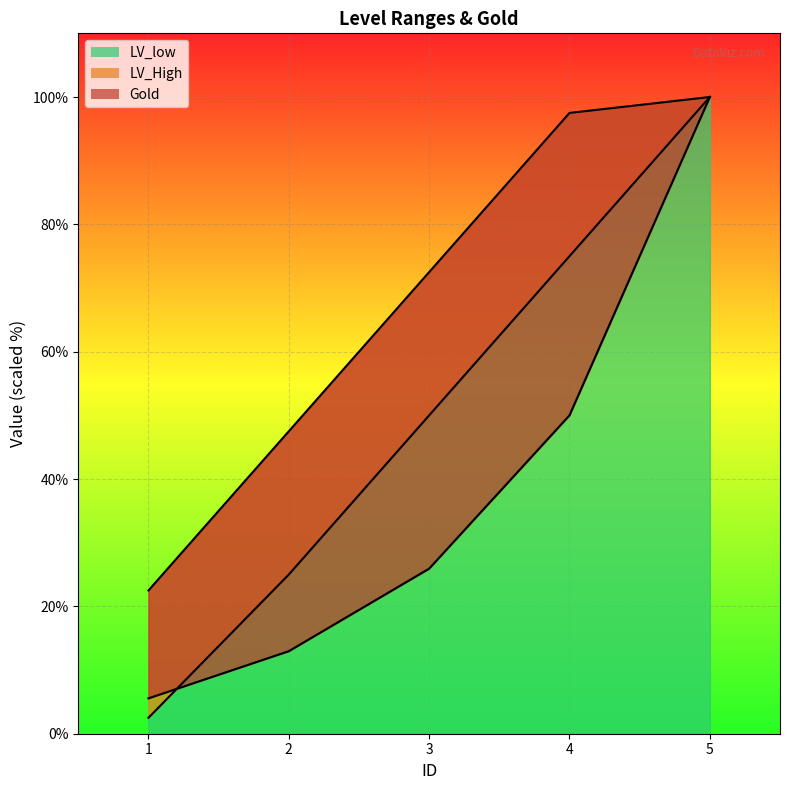

At which category is the sum across all series the highest?

5